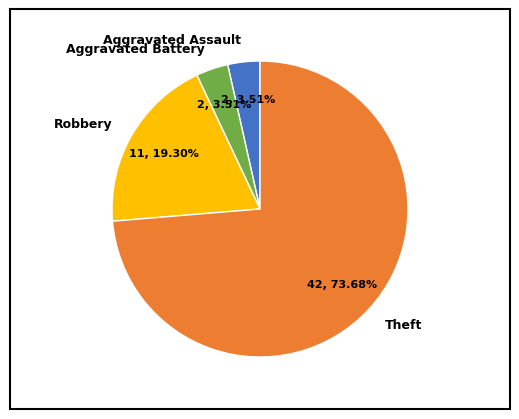

Which has a higher value, Theft or Aggravated Battery?

Theft